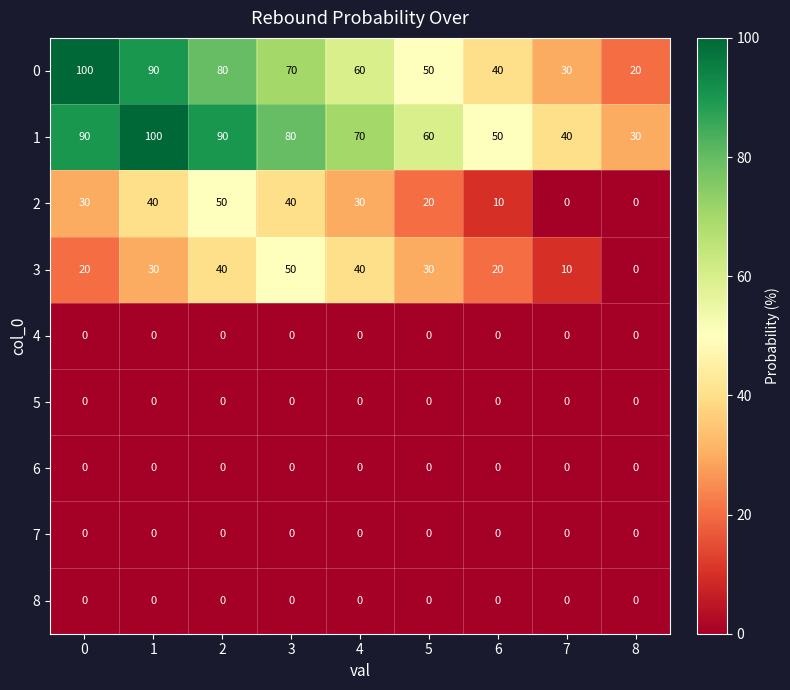

List the labels in order of 0 value, smallest first.

8, 7, 6, 5, 4, 3, 2, 1, 0